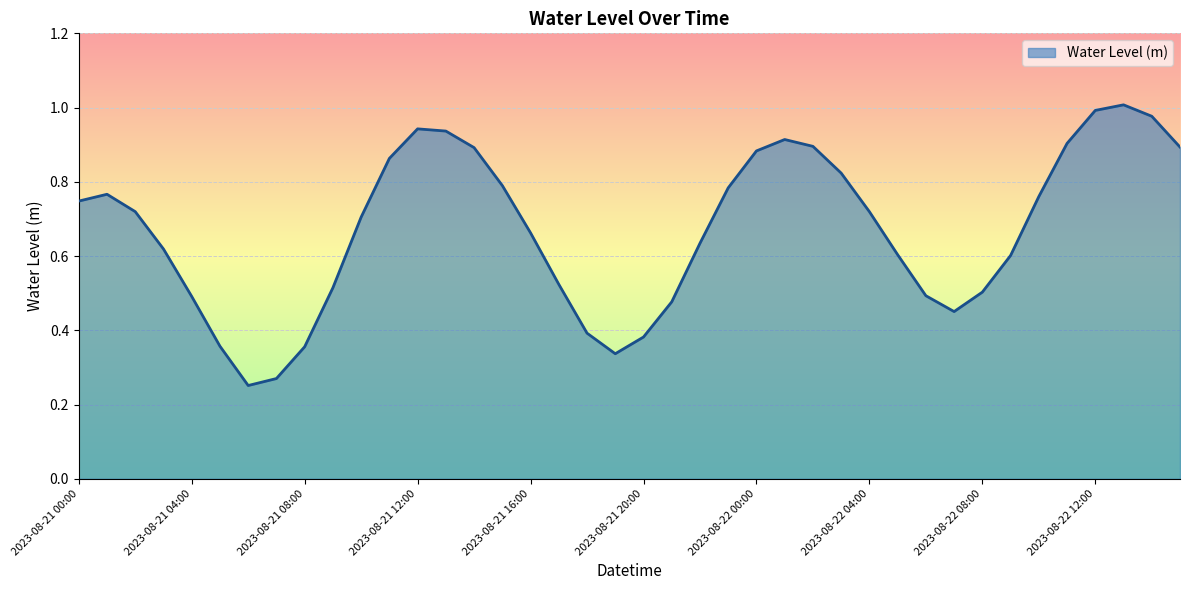

Does the chart display data point markers on the line(s)?

No